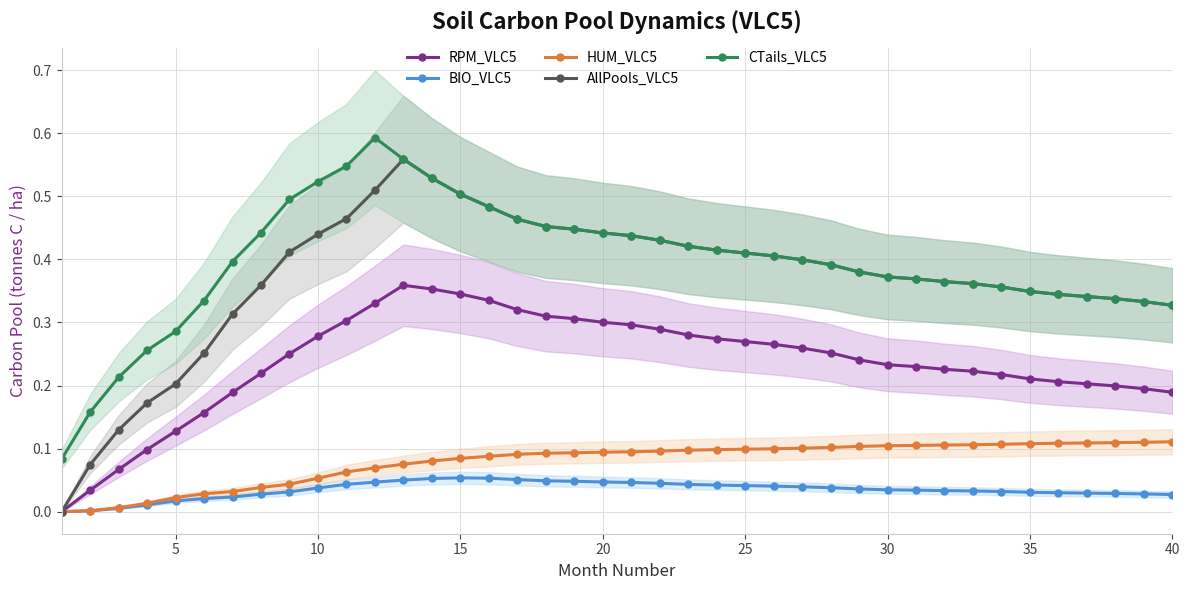

True or false: RPM_VLC5 and CTails_VLC5 intersect in this chart.

False